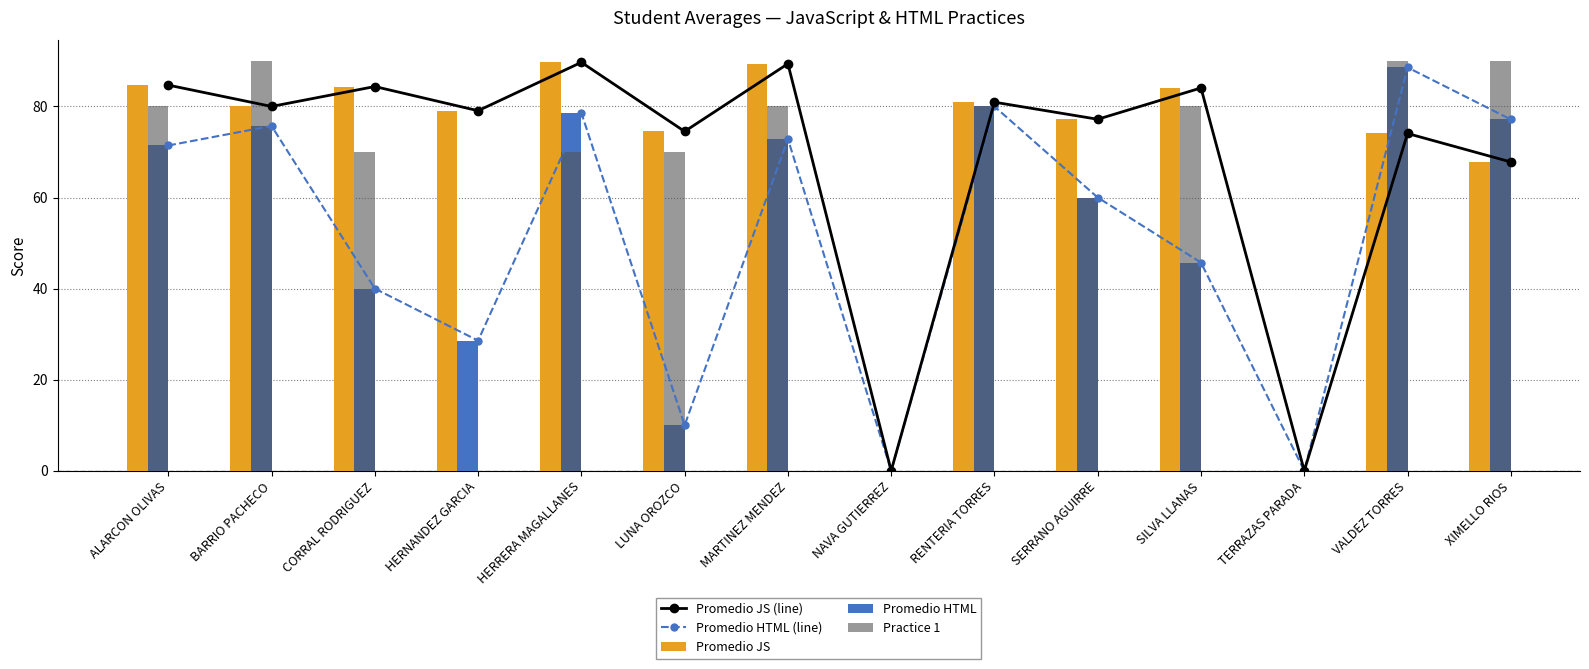

At which category is the sum across all series the highest?

VALDEZ TORRES